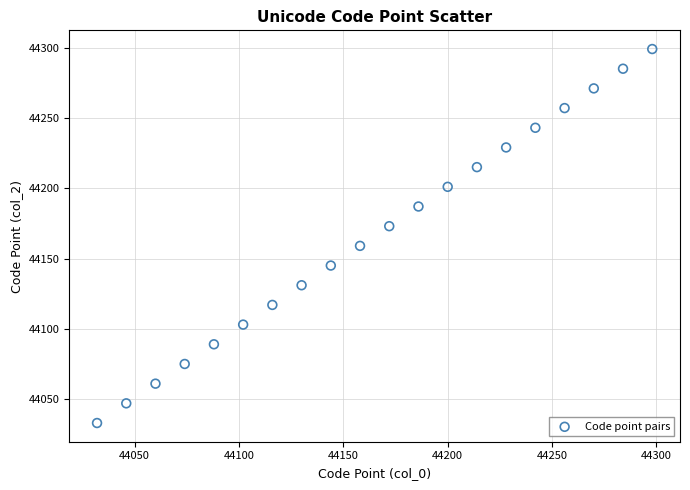

What is the range of X values (max minus min)?

266